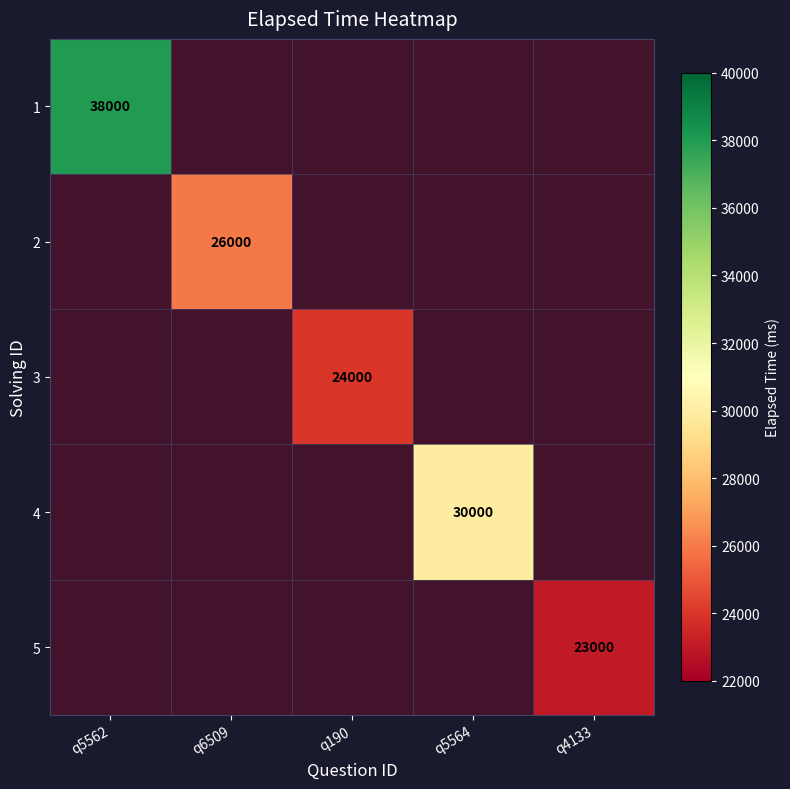

Is the value of 4 at q190 greater than the value of 3 at q4133?

No